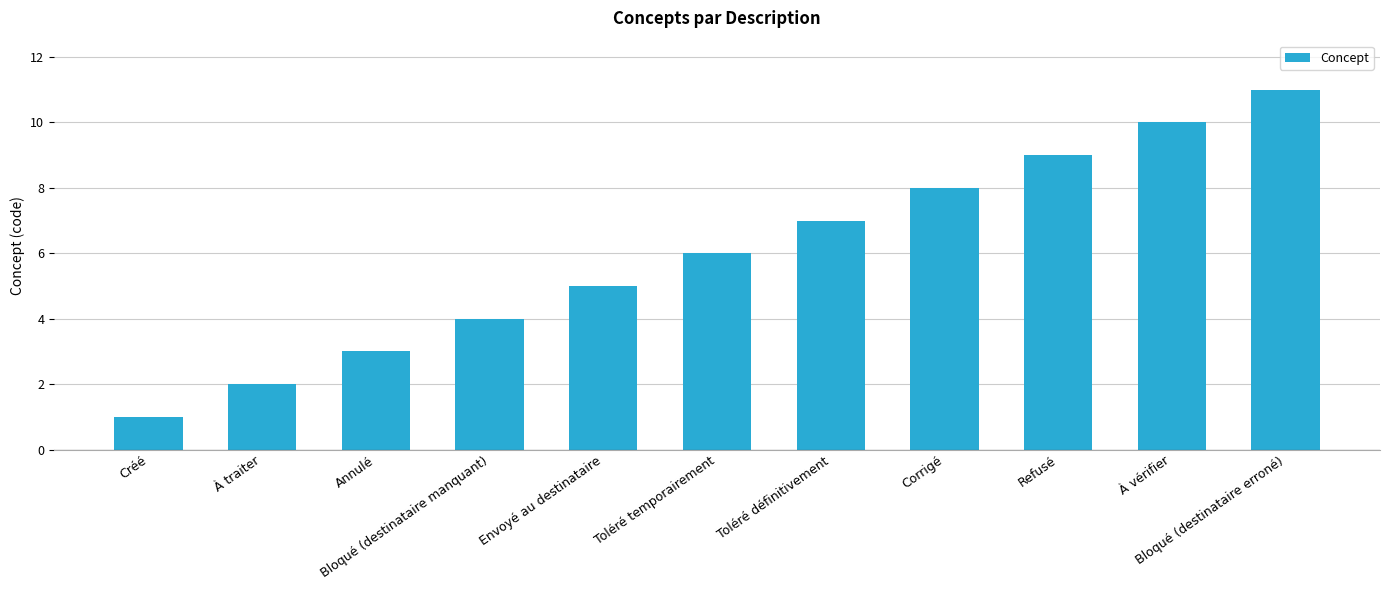

What is the difference between the second highest and minimum values?

9